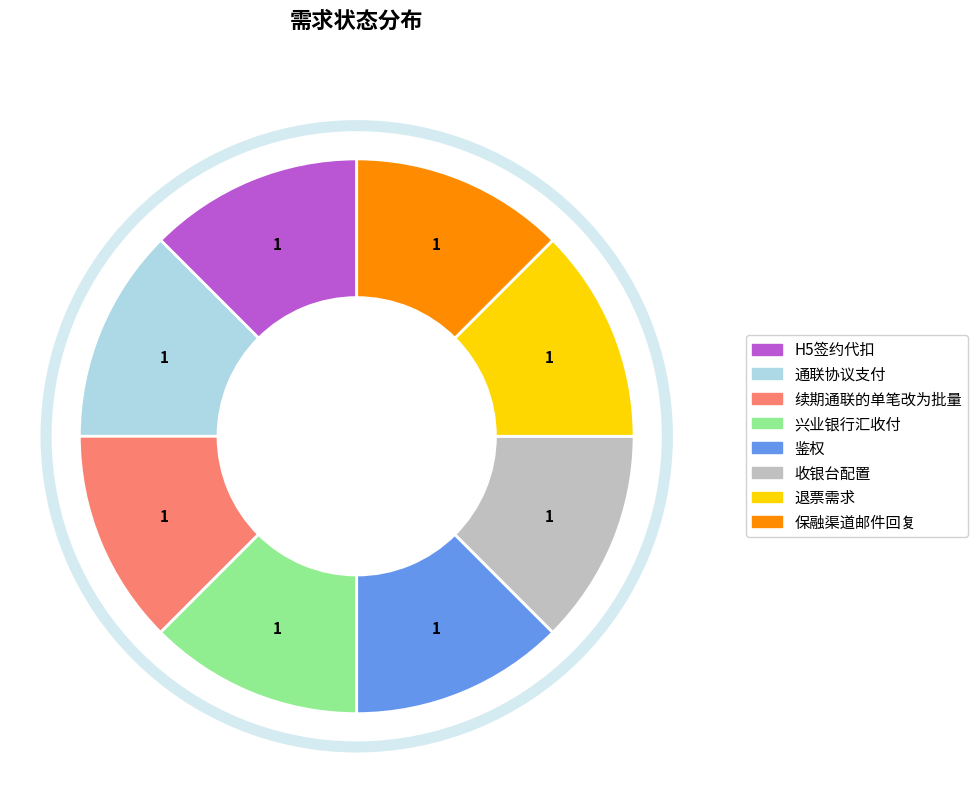

Count the number of slices in the pie.

8